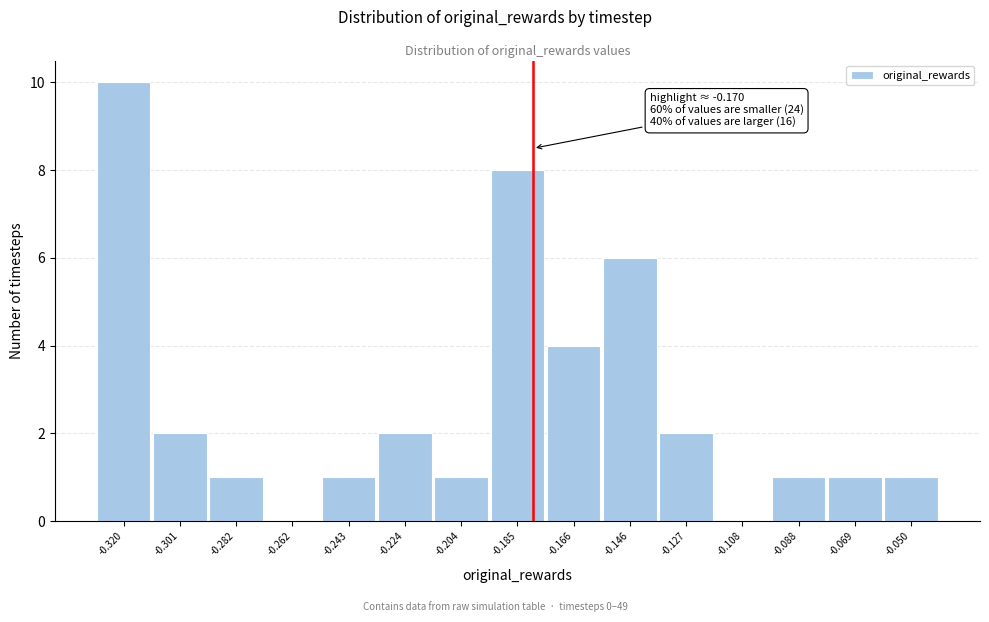

Reading right to left, extract all data points from this chart.

-0.050=1	-0.069=1	-0.088=1	-0.108=0	-0.127=2	-0.146=6	-0.166=4	-0.185=8	-0.204=1	-0.224=2	-0.243=1	-0.262=0	-0.282=1	-0.301=2	-0.320=10